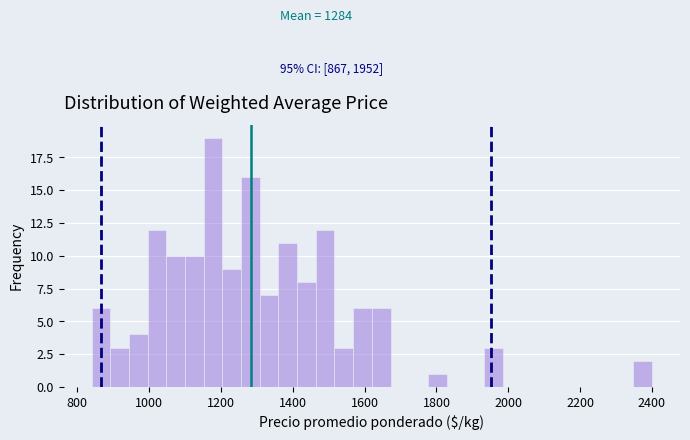

Around what value on the x-axis is the tallest bar? Give the approximate position of its centre, as read against the axis.

1180